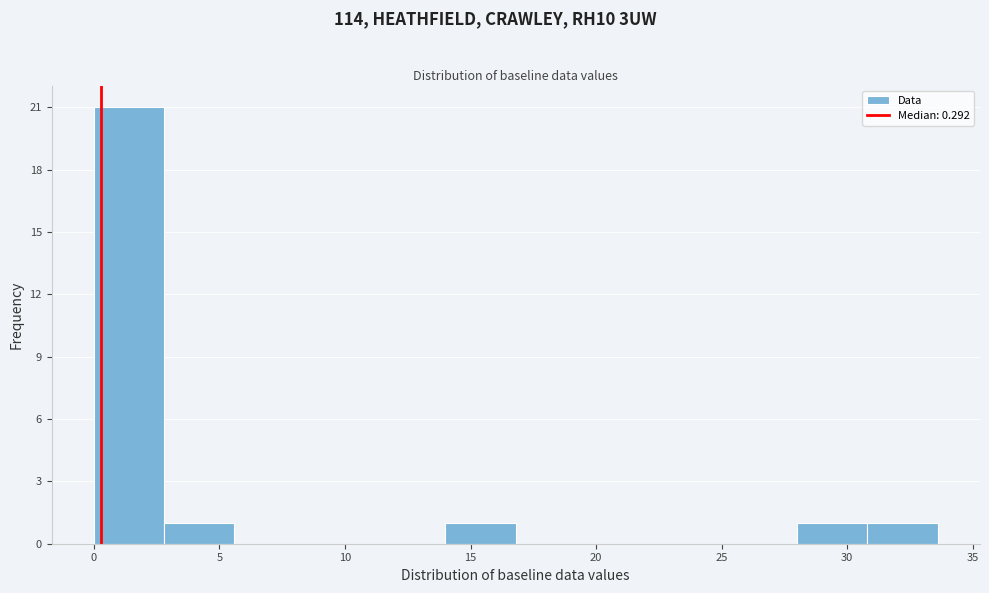

Reading left to right, list every bar in this chart as the range it spans on the x-axis followed by its height. Neither the bar edges nor the heights are printed on the chart, so give them approximately, as read against the axes.

0.0 to 2.8: 21
2.8 to 5.6: 1
5.6 to 8.4: 0
8.4 to 11.2: 0
11.2 to 14.0: 0
14.0 to 16.8: 1
16.8 to 19.6: 0
19.6 to 22.4: 0
22.4 to 25.2: 0
25.2 to 28.0: 0
28.0 to 30.8: 1
30.8 to 33.6: 1